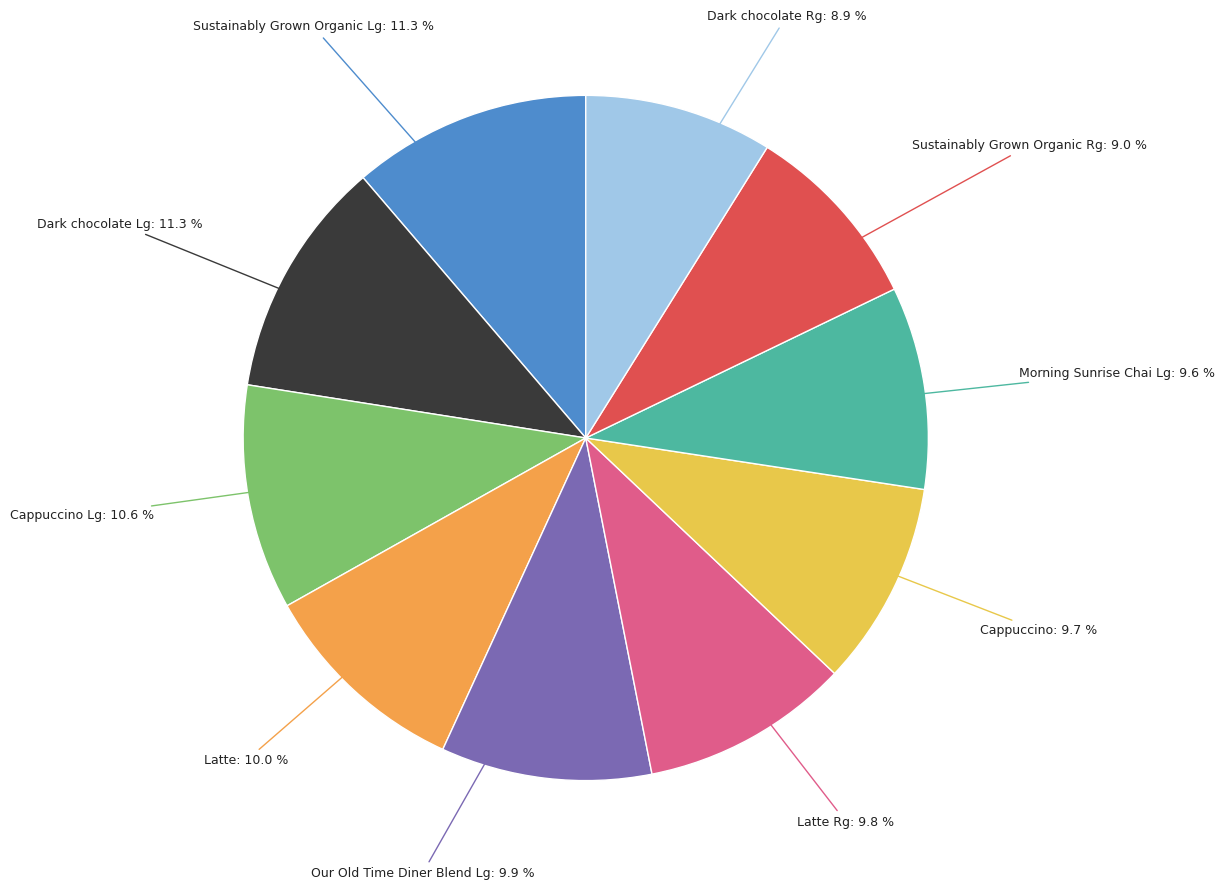

Does any single category account for the majority?

No